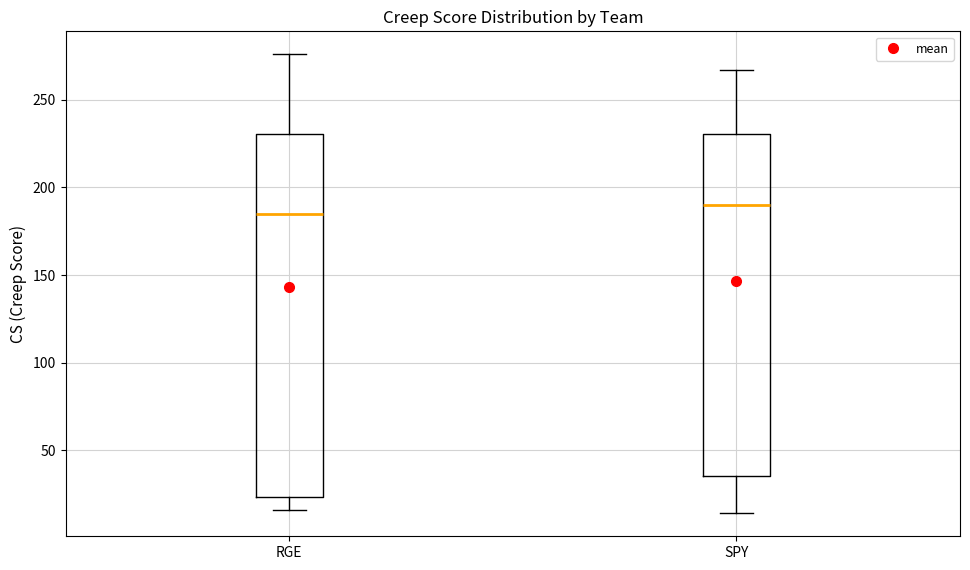

Reading left to right, read every box against the y-axis: the position of its median line, the range the box covers, and the ends of its whiskers. The values are not printed on the chart, so give them approximately, as read against the axis.

RGE: median 185, box 25 to 230, whiskers 15 to 275
SPY: median 190, box 35 to 230, whiskers 15 to 265